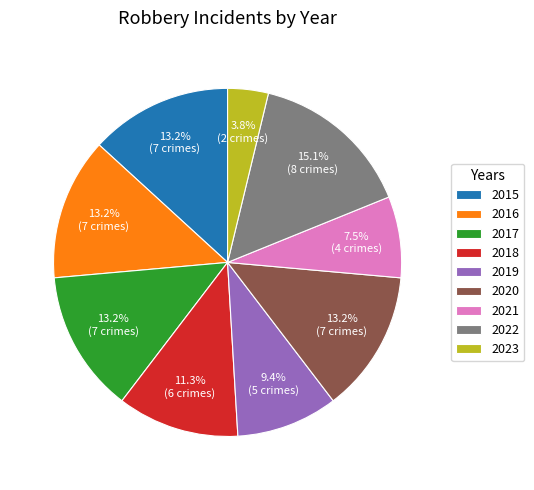

Approximately how many times larger is the value at 2018 compared to 2021?

1.5